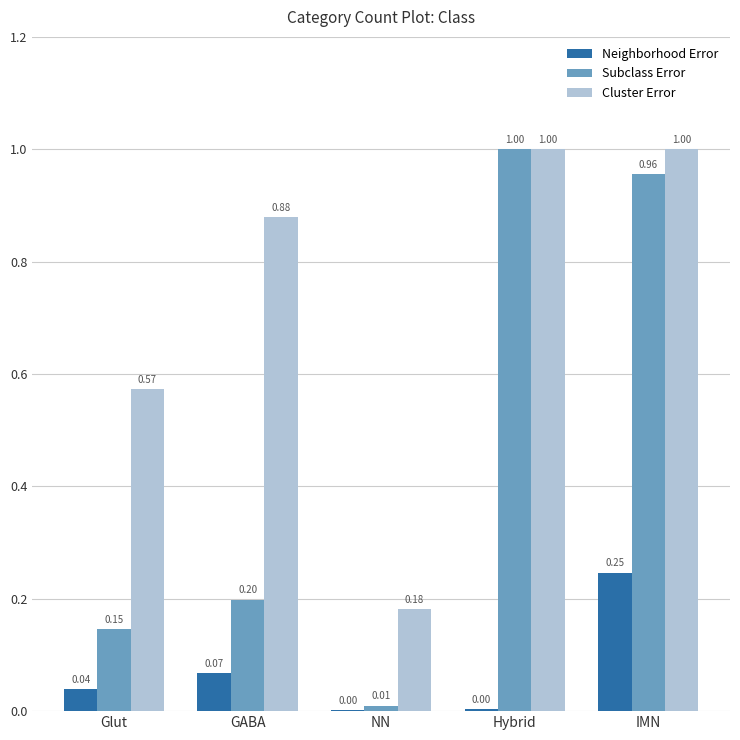

Does the chart contain stacked bars?

No